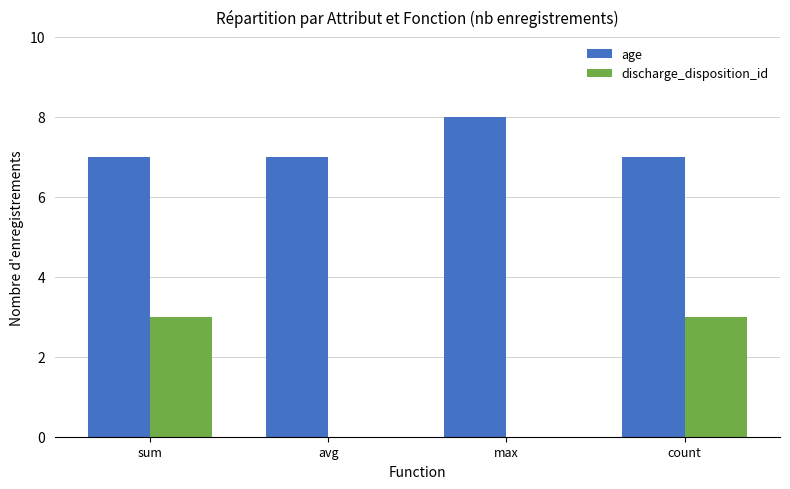

What is the sum of all discharge_disposition_id values?

6